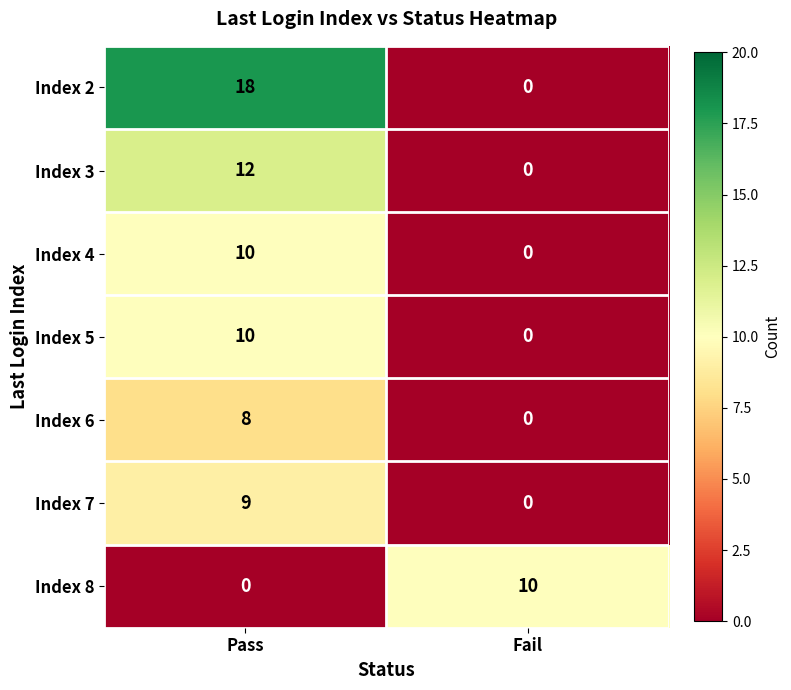

Is the value of Index 8 at Fail greater than the value of Index 7 at Fail?

Yes